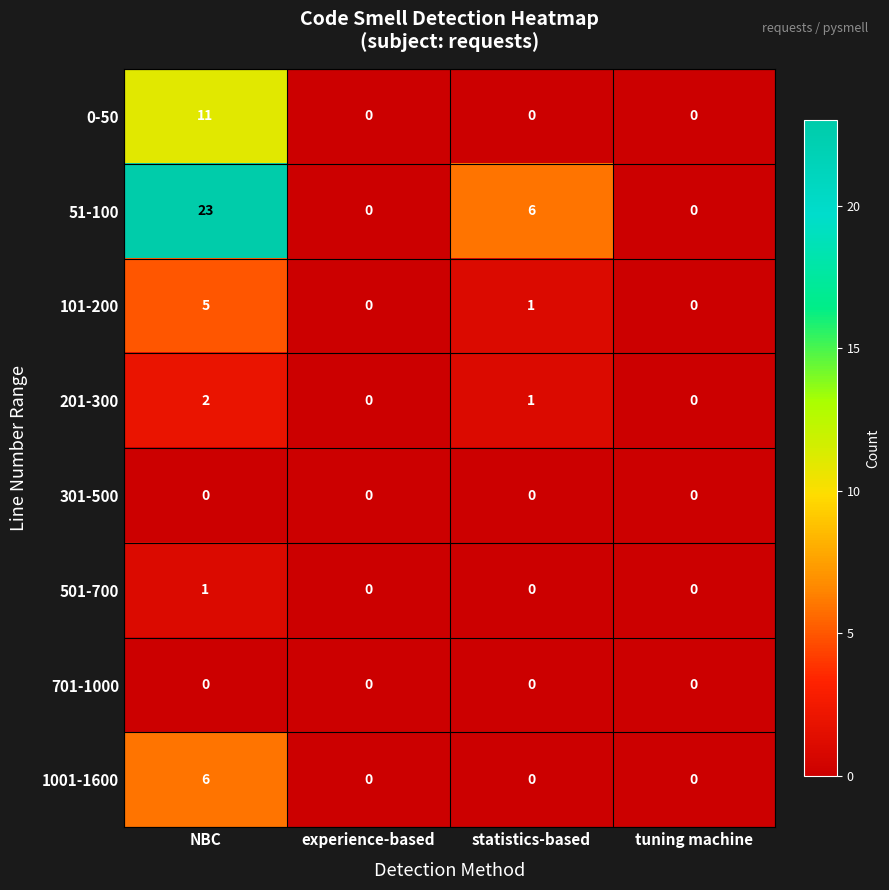

How many series are shown in this chart?

8